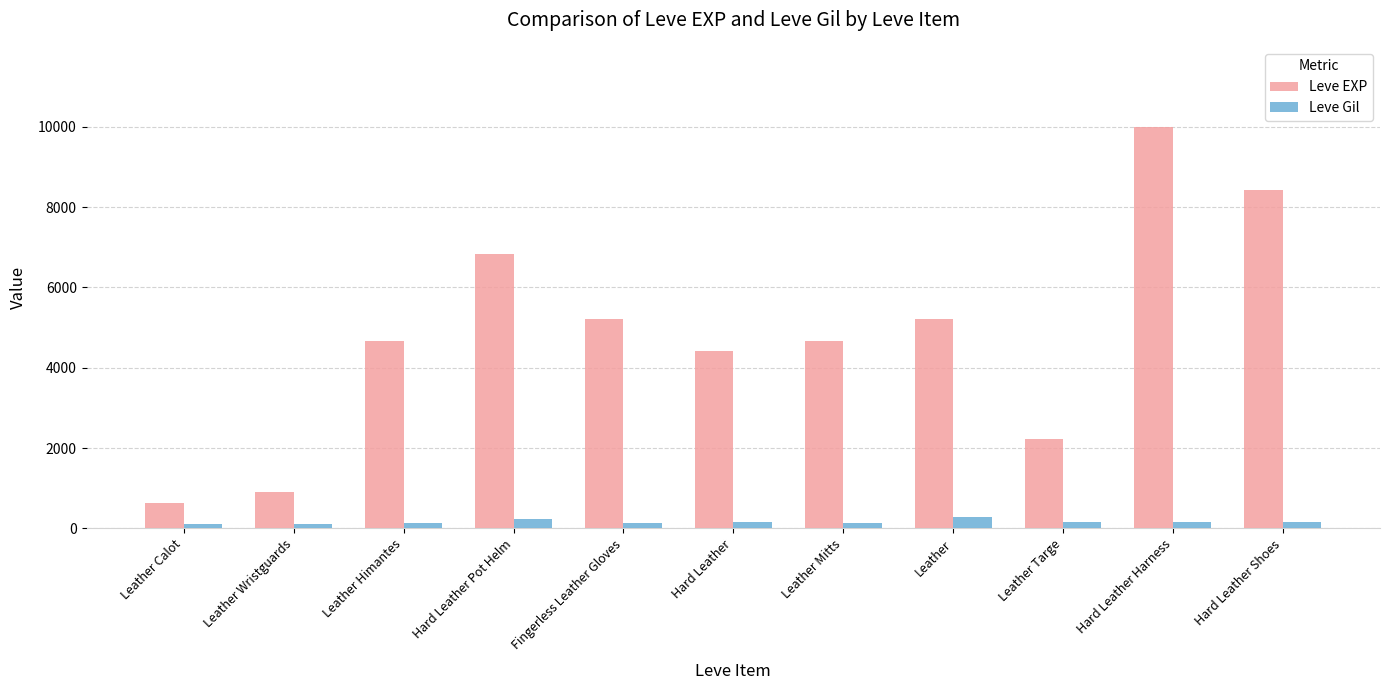

True or false: Leve EXP has a value of 5220 at Leather.

True